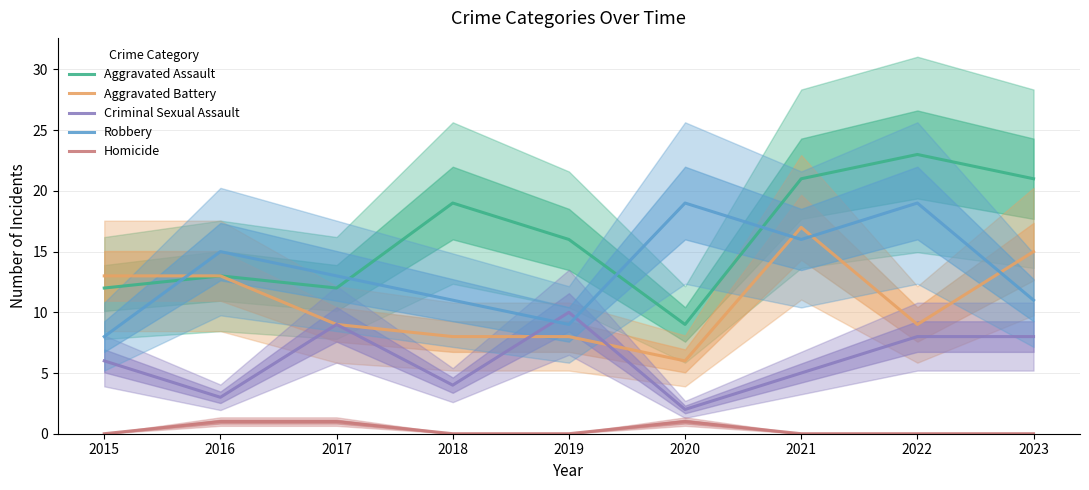

At which category does Aggravated Battery reach its first local valley?

2020